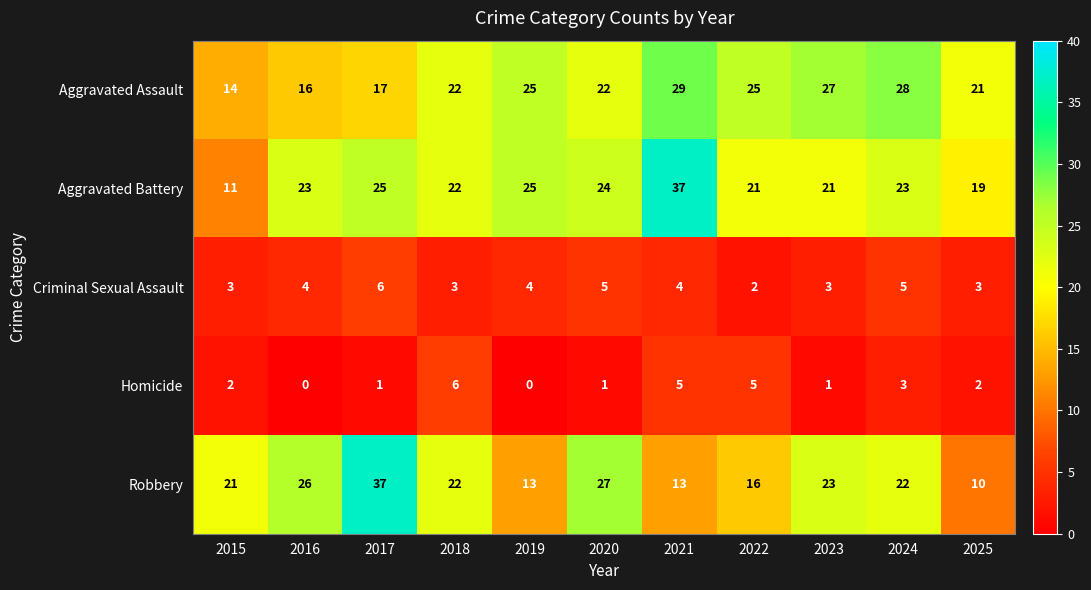

At how many categories does at least one series exceed 9?

11